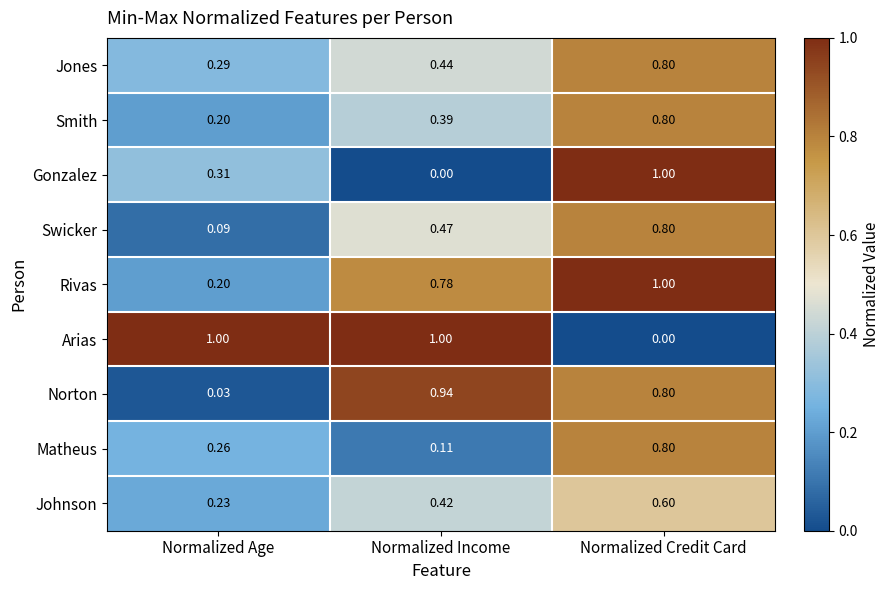

Which series has the largest total across all categories?

Arias